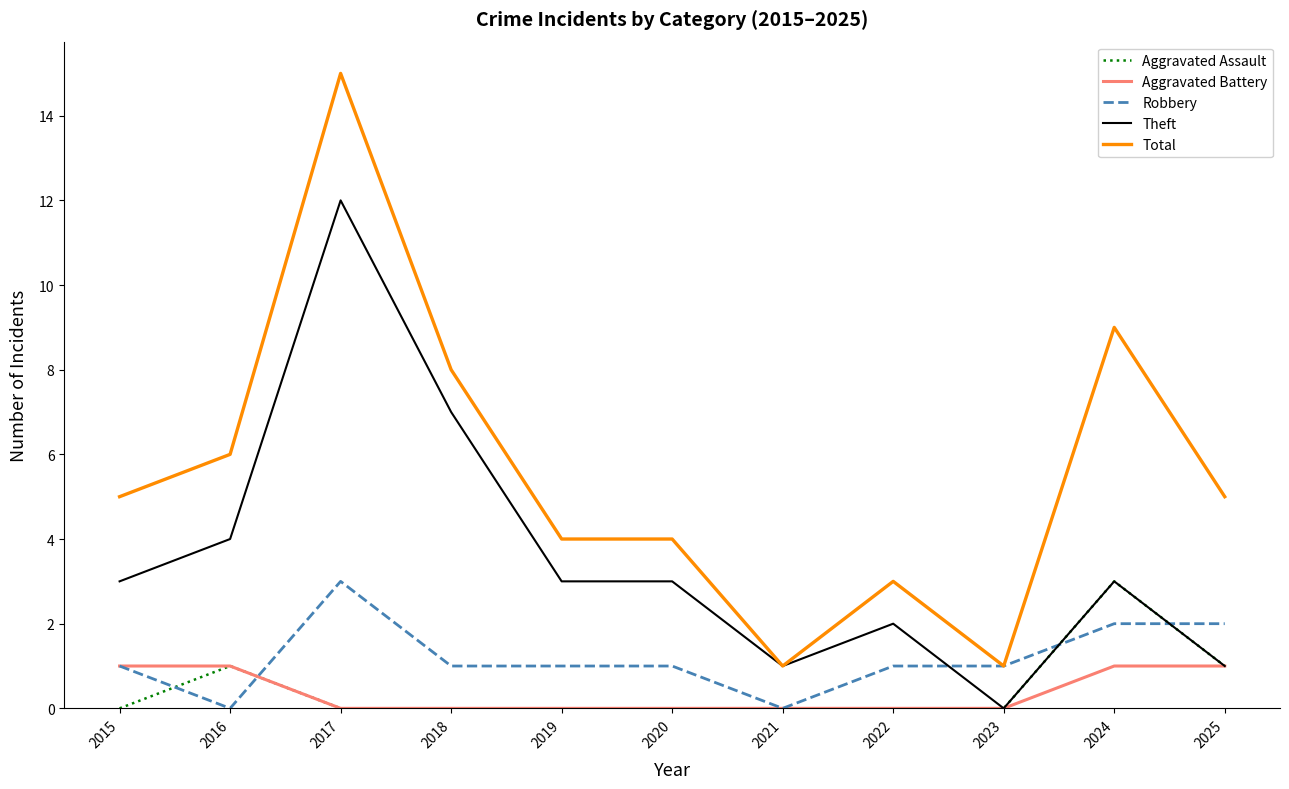

Where is Total nearest to the value 8?

2018